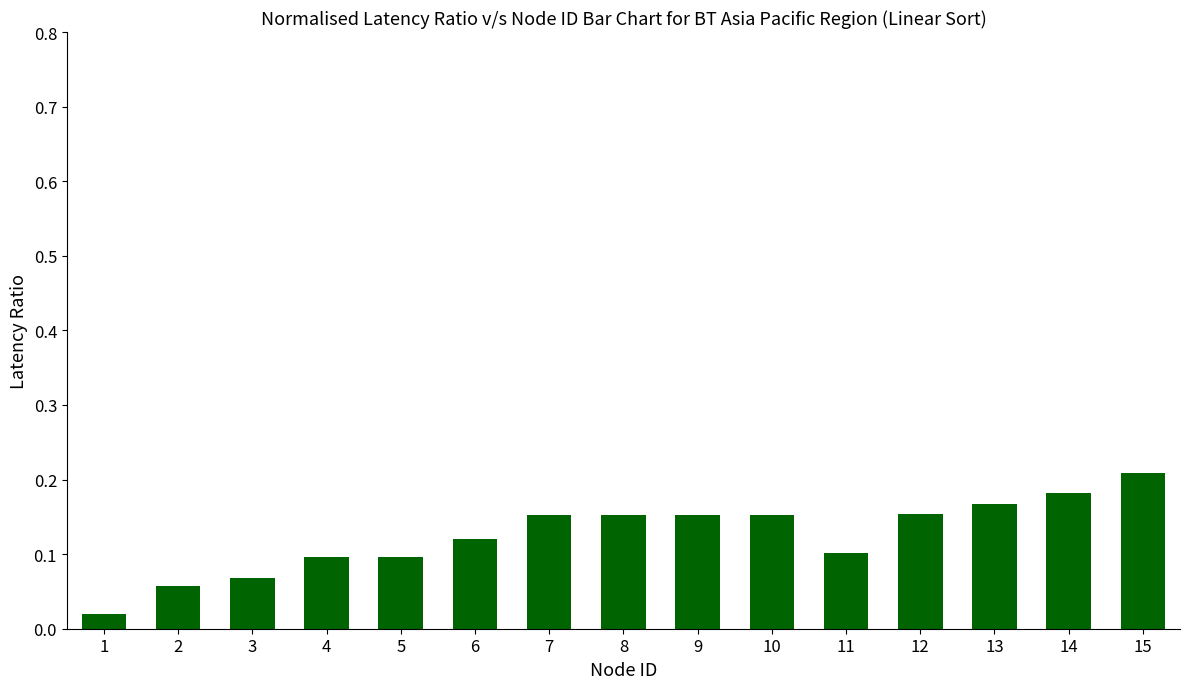

What is the sum of the values at 13 and 8?

0.3